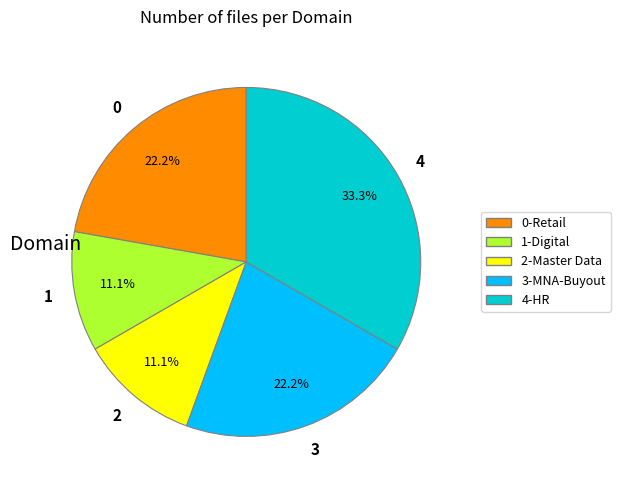

Is there any slice that represents more than half of the pie?

No